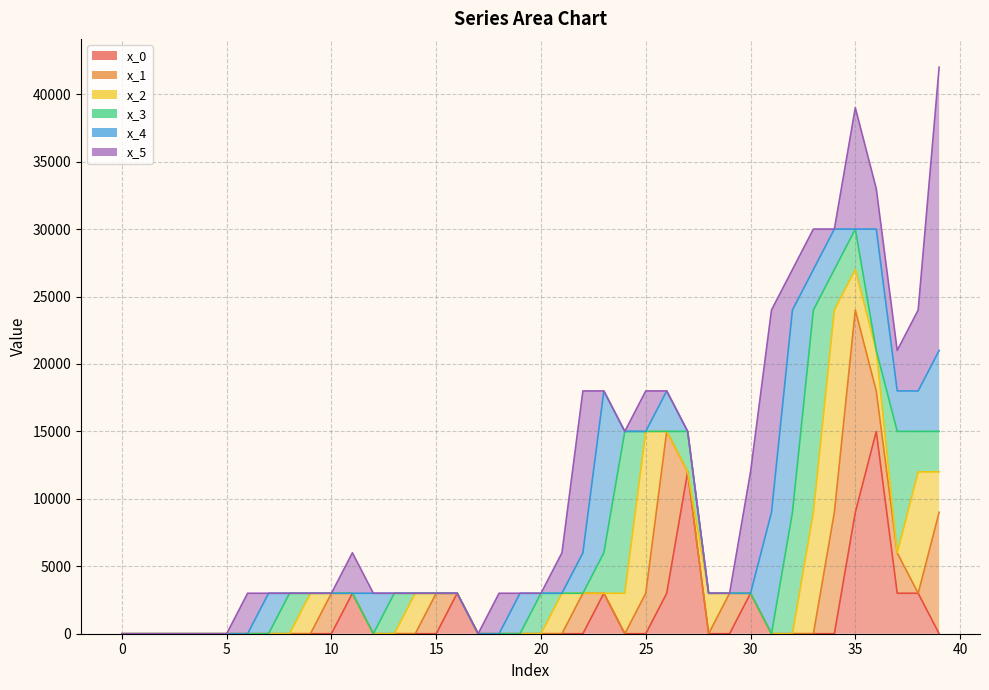

How many lines are shown in the chart?

6